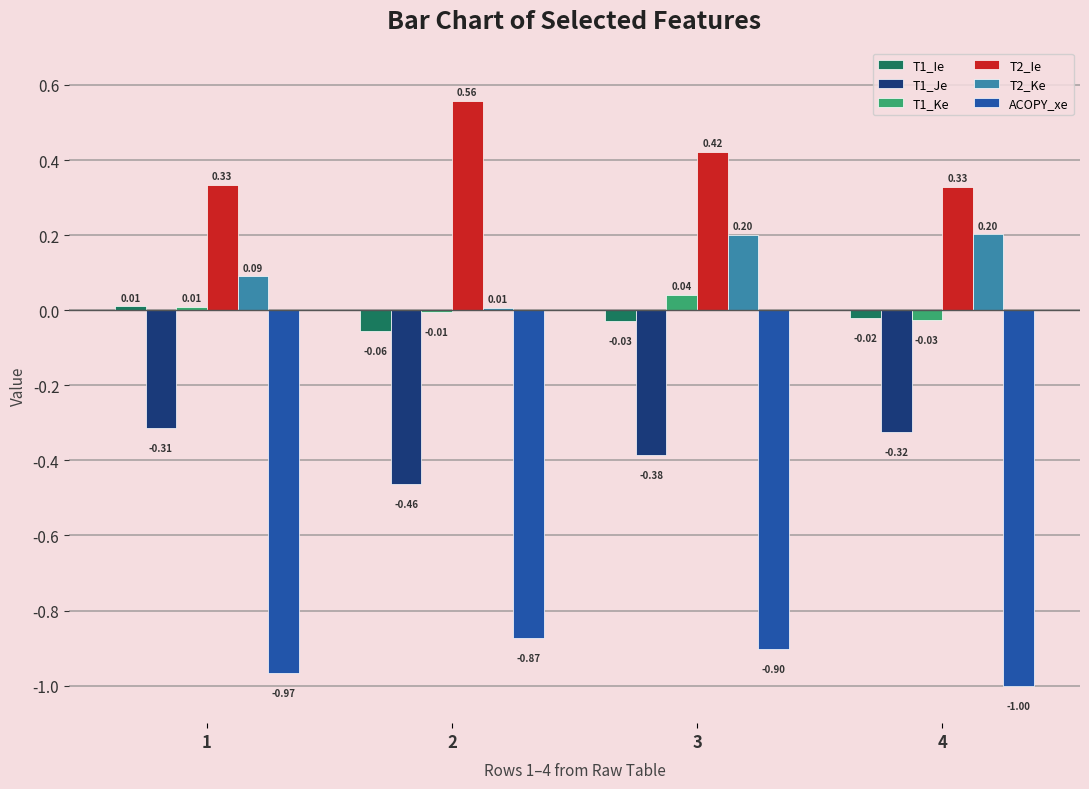

Are the bars horizontal?

No